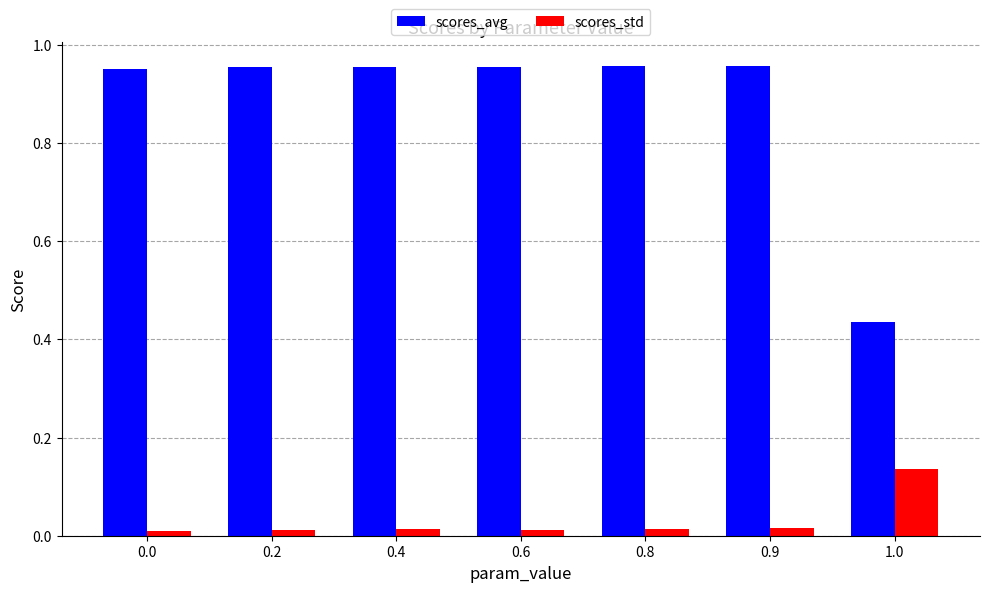

Which series has the largest total across all categories?

scores_avg